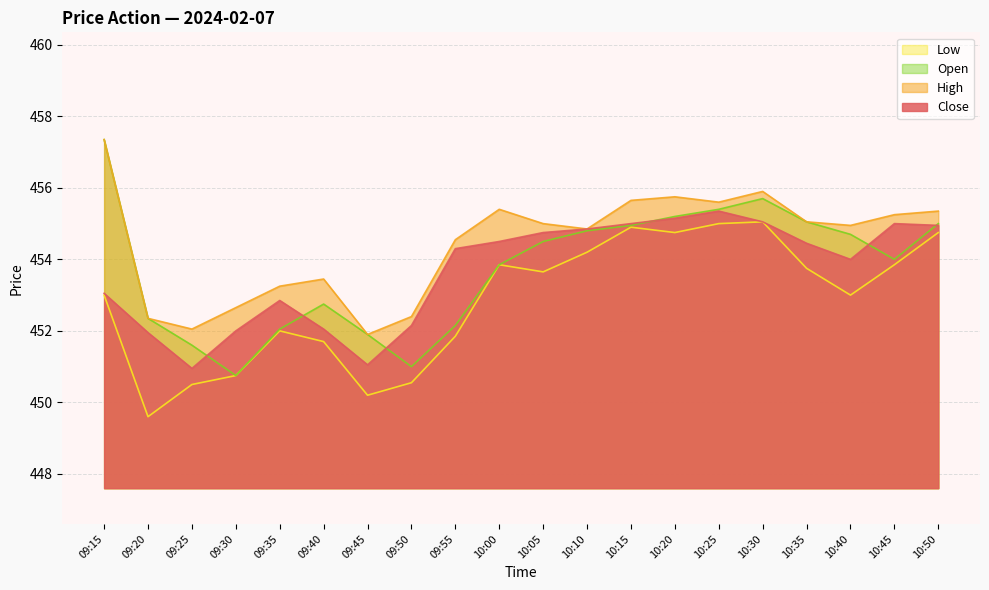

Where is Open nearest to the value 454?

10:45